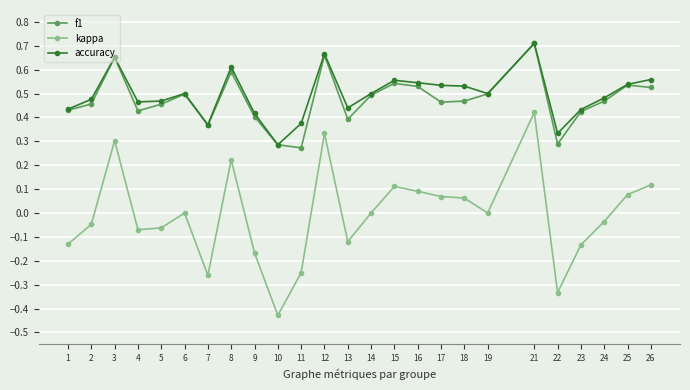

What is the difference between the maximum and minimum values in the kappa series?

0.8